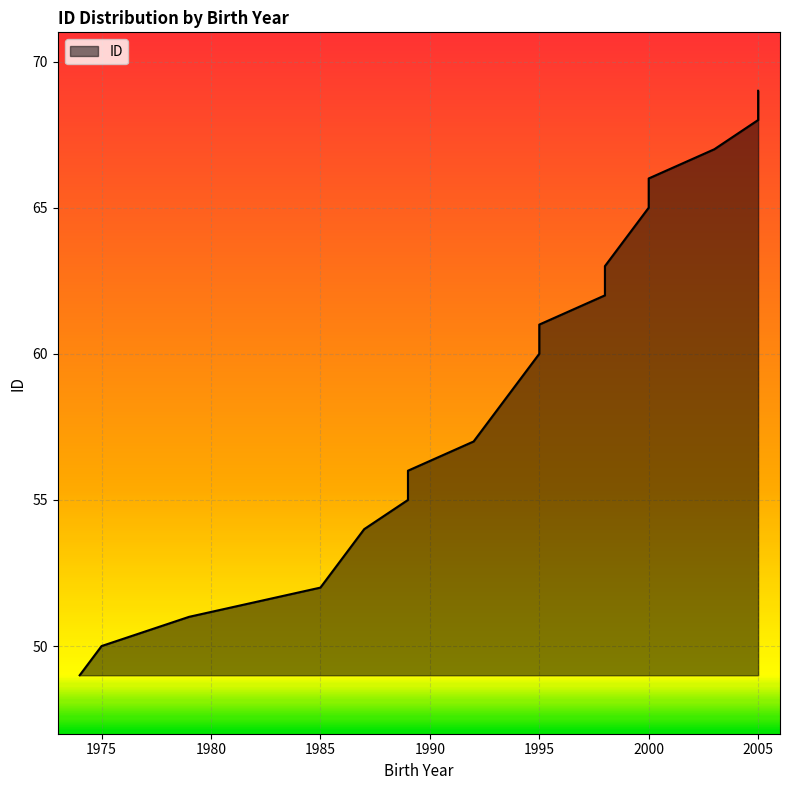

How many lines are shown in the chart?

1